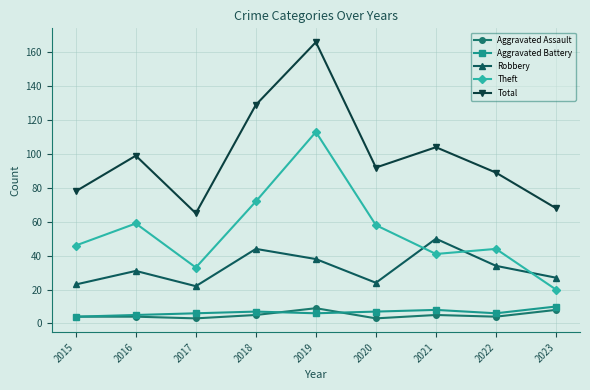

Which category has the highest value across all series?

2019